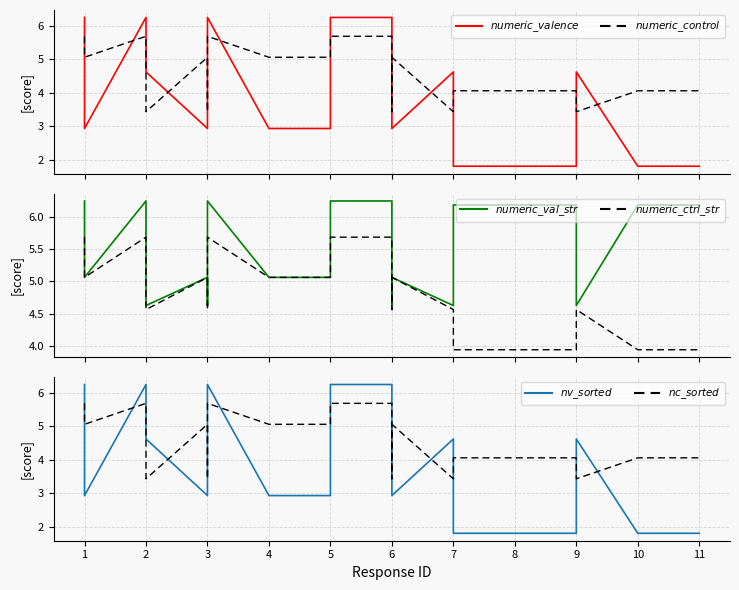

Which series has the widest spread of values?

$numeric\_valence$